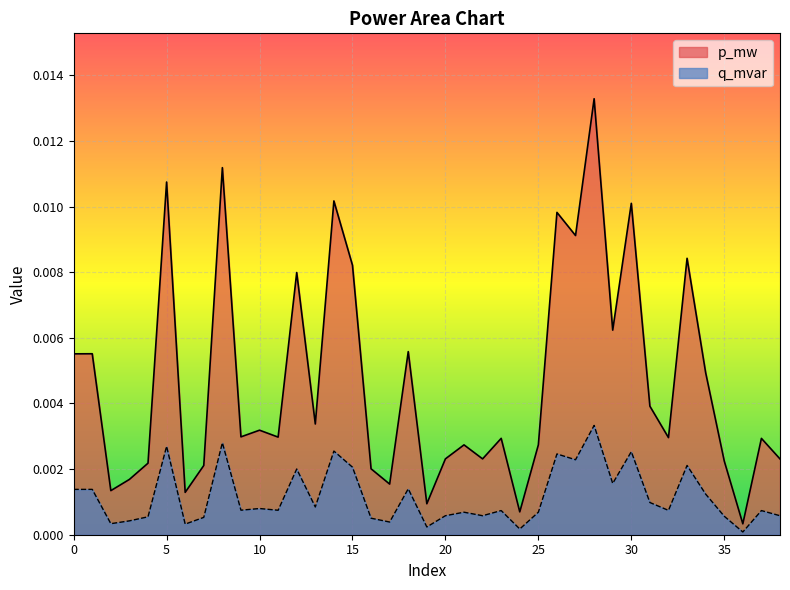

Where is the first local maximum for q_mvar?

1